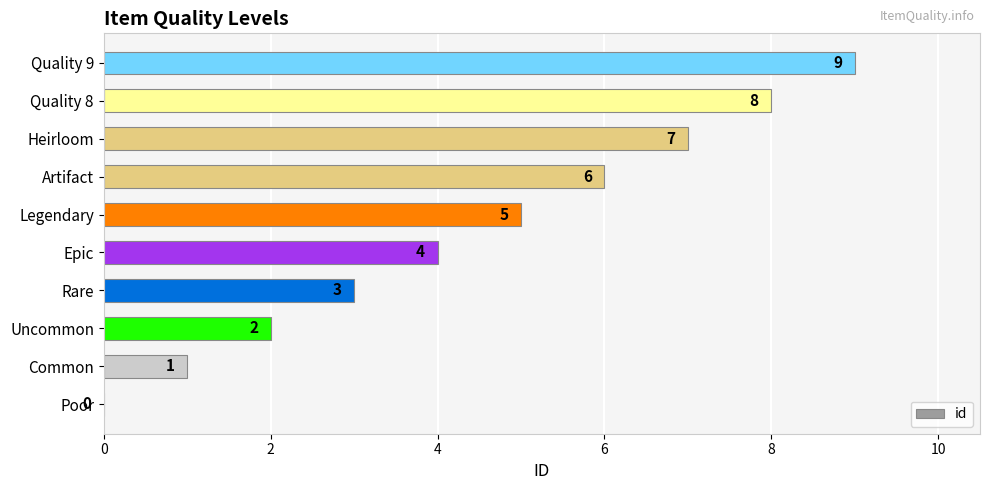

How many positive values are there?

9